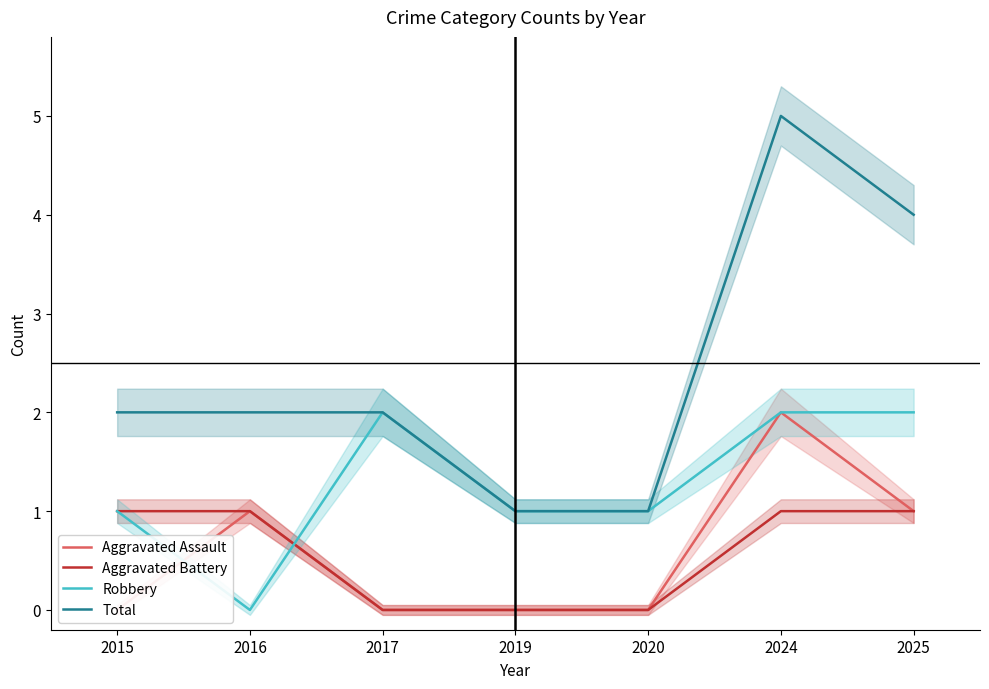

Which series has the largest range (max minus min)?

Total